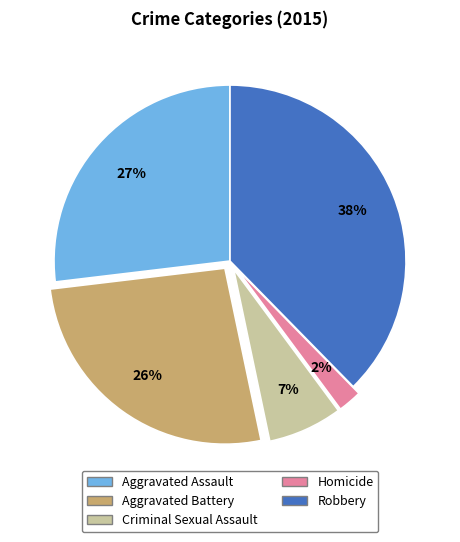

To the nearest percent, what portion does Homicide represent?

2%